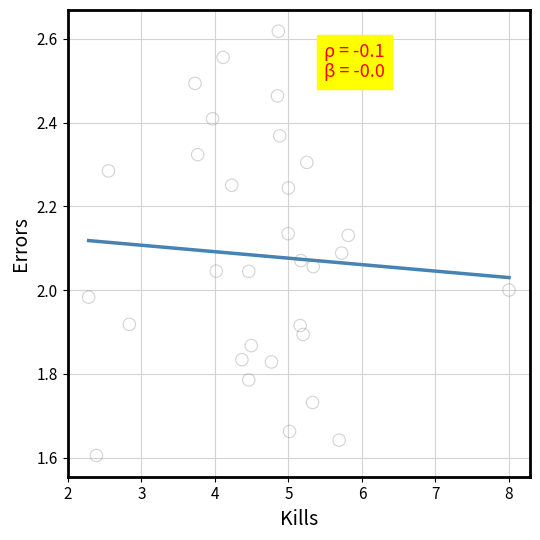

What is the range of X values (max minus min)?

5.7